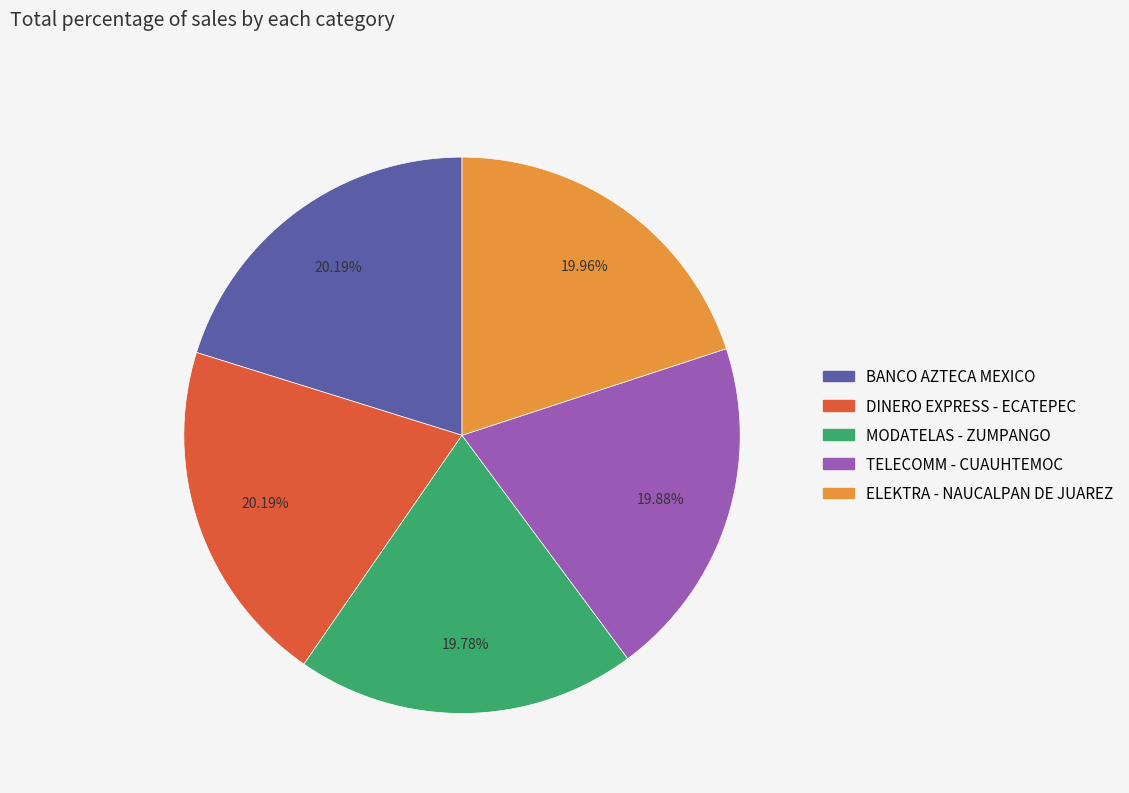

To the nearest percent, what is the average slice percentage?

20%